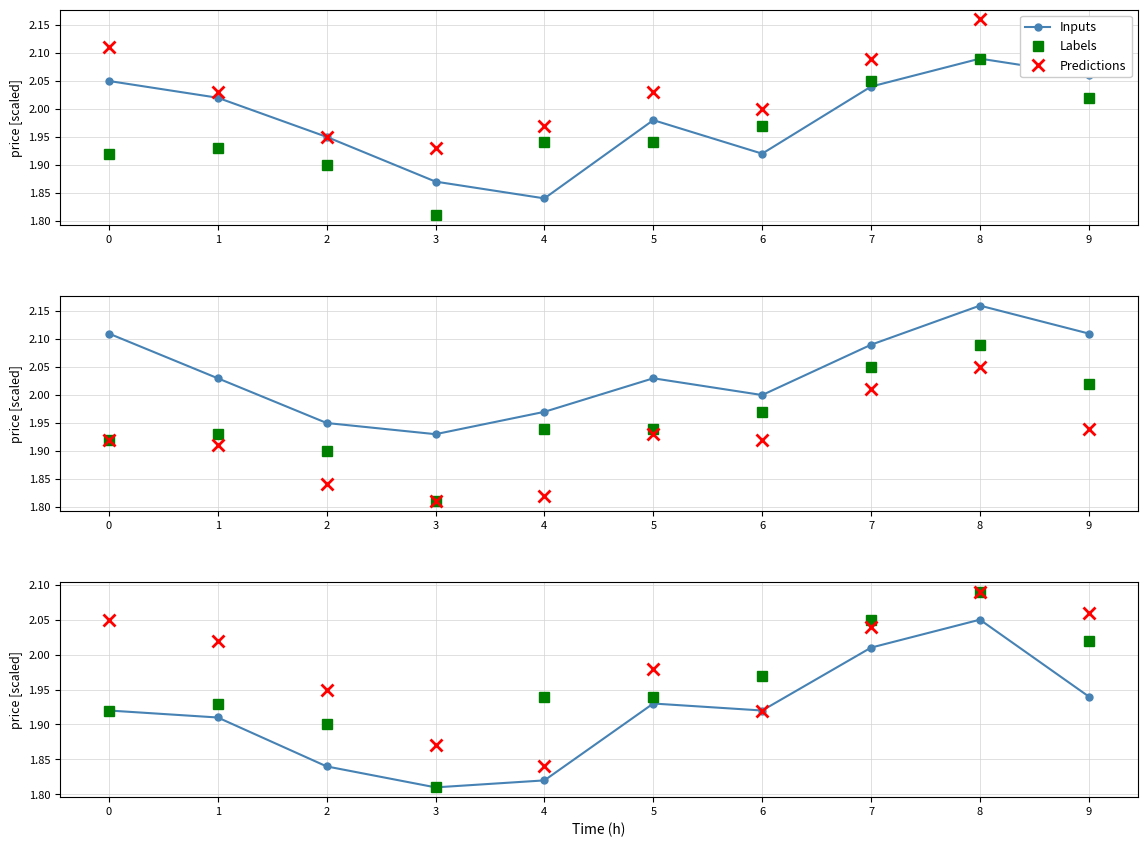

Reading left to right, extract all data points from this chart.

Inputs: 1.9	1.9	1.8	1.8	1.8	1.9	1.9	2.0	2.0	1.9
Labels: 1.9	1.9	1.9	1.8	1.9	1.9	2.0	2.0	2.1	2.0
Predictions: 2.0	2.0	1.9	1.9	1.8	2.0	1.9	2.0	2.1	2.1